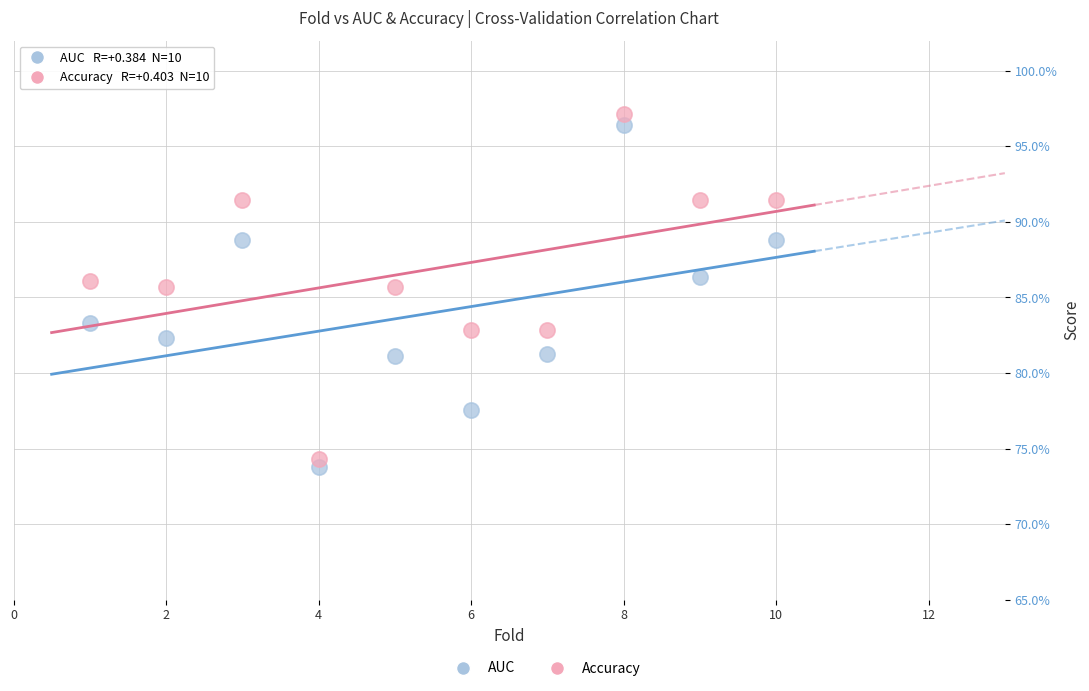

Which series has the largest Y range (max minus min)?

Accuracy